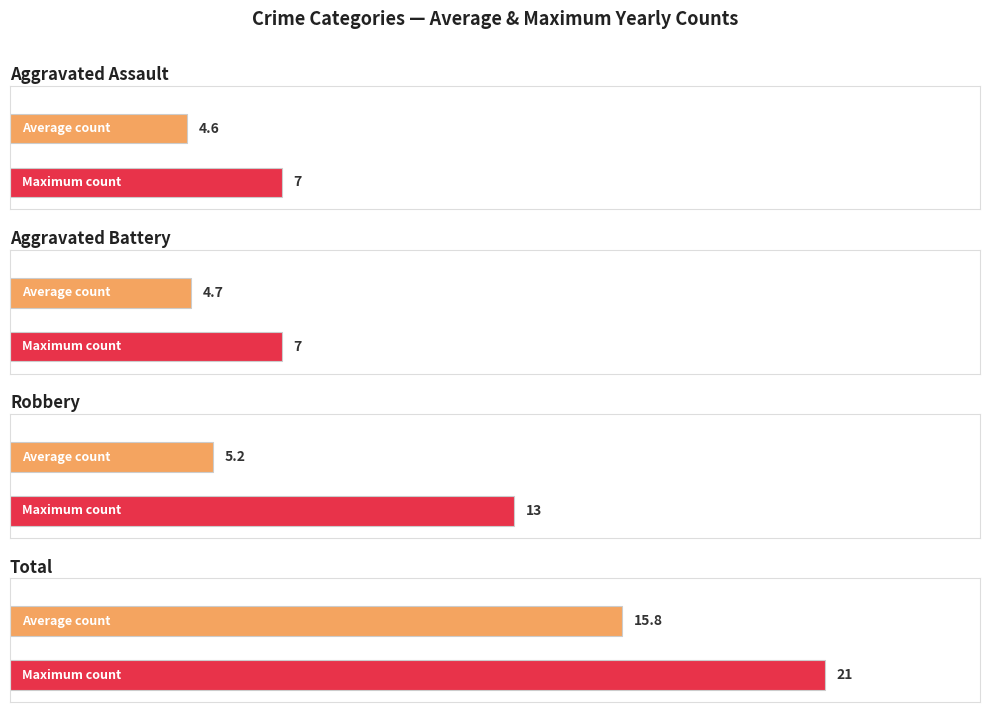

True or false: Aggravated Battery has a value of 4 at 2019.

False